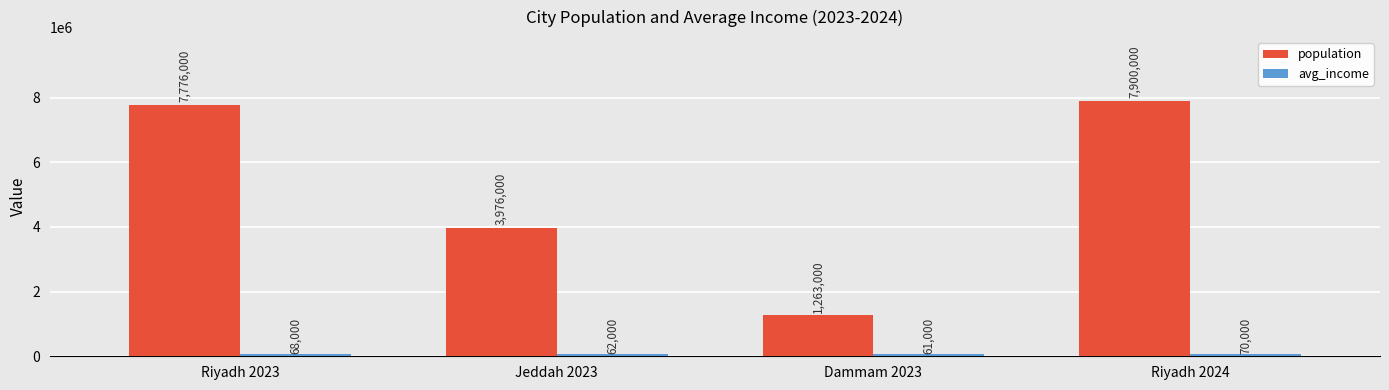

Does the chart contain any negative values?

No